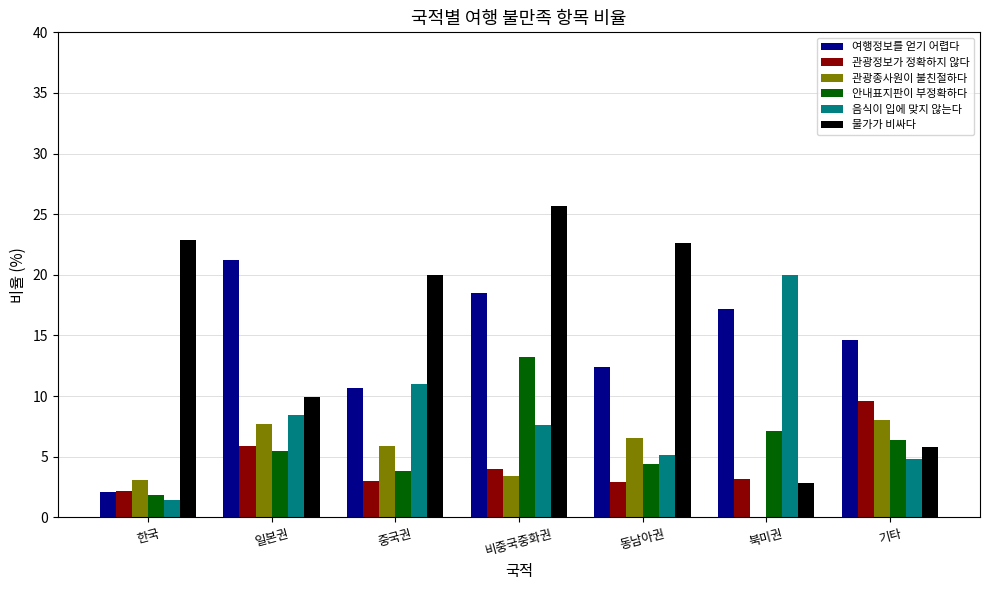

The 안내표지판이 부정확하다 series shows 13.2 at 비중국중화권. True or false?

True